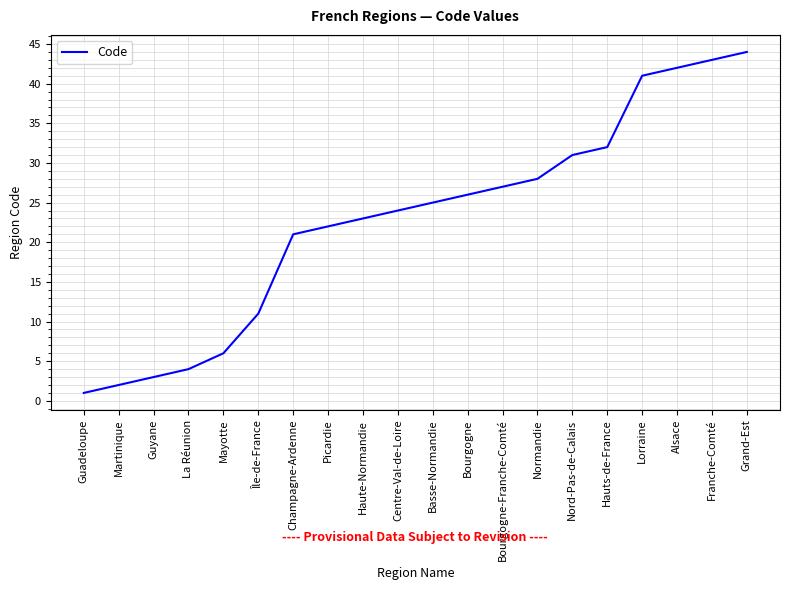

Rank the categories by value from highest to lowest.

Grand-Est, Franche-Comté, Alsace, Lorraine, Hauts-de-France, Nord-Pas-de-Calais, Normandie, Bourgogne-Franche-Comté, Bourgogne, Basse-Normandie, Centre-Val-de-Loire, Haute-Normandie, Picardie, Champagne-Ardenne, Île-de-France, Mayotte, La Réunion, Guyane, Martinique, Guadeloupe